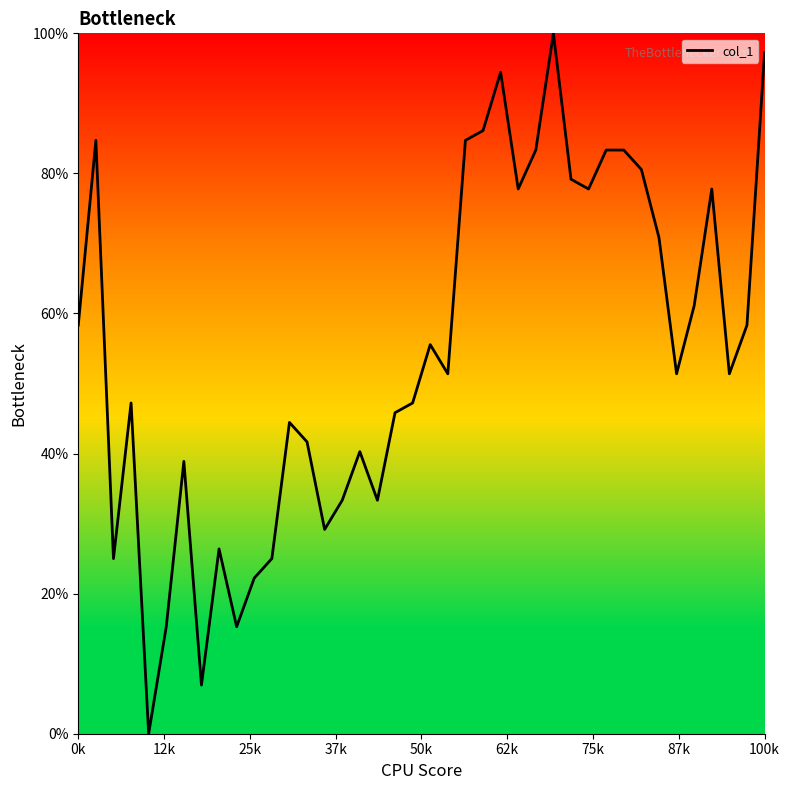

What is the greatest value displayed?

100.0